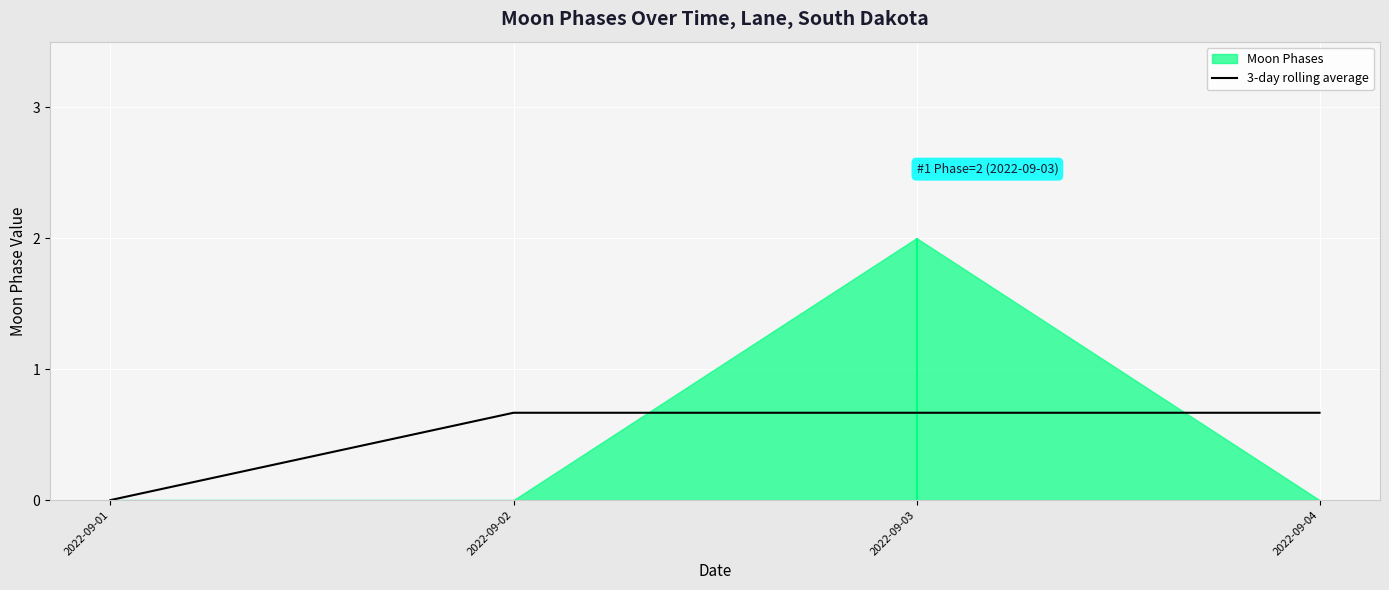

The chart shows a value of 0.7 at 2022-09-03. True or false?

True